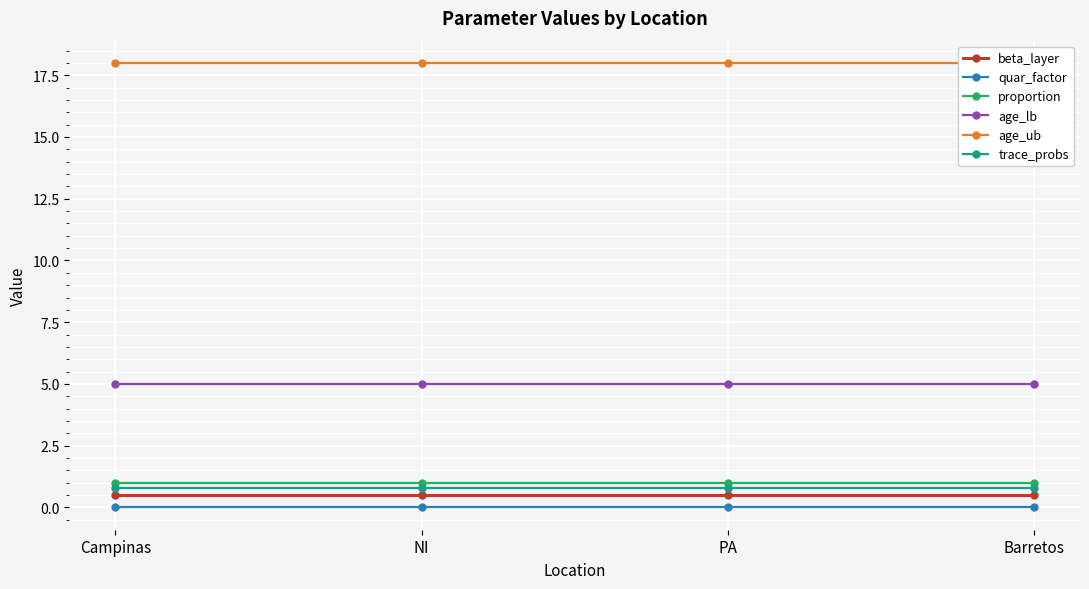

The value of age_lb at NI is 3.3. True or false?

False